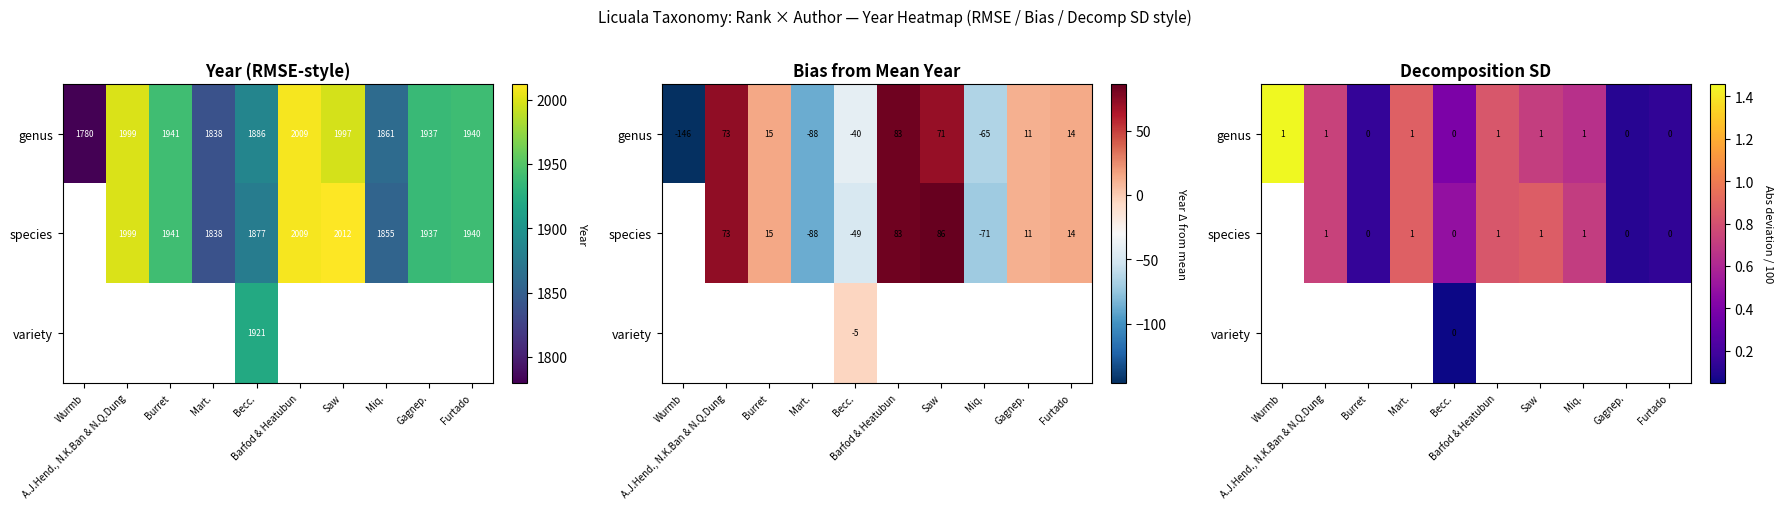

Which series has the largest total across all categories?

genus